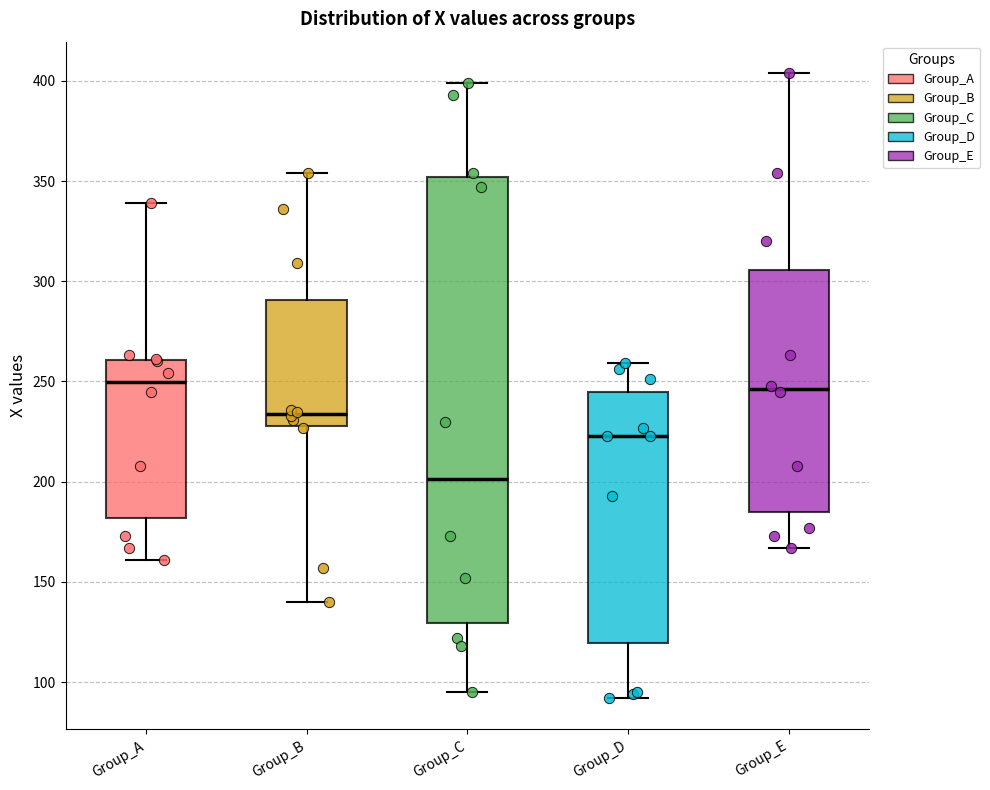

Reading left to right, transcribe this box plot: for each box, give where its median line is, the range the box spans, and where its two whiskers end, as read against the y-axis. The values are not printed on the chart, so give them approximately, as read against the axis.

Group_A: median 250, box 180 to 260, whiskers 160 to 340
Group_B: median 235, box 230 to 290, whiskers 140 to 355
Group_C: median 200, box 130 to 350, whiskers 95 to 400
Group_D: median 225, box 120 to 245, whiskers 90 to 260
Group_E: median 245, box 185 to 305, whiskers 165 to 405